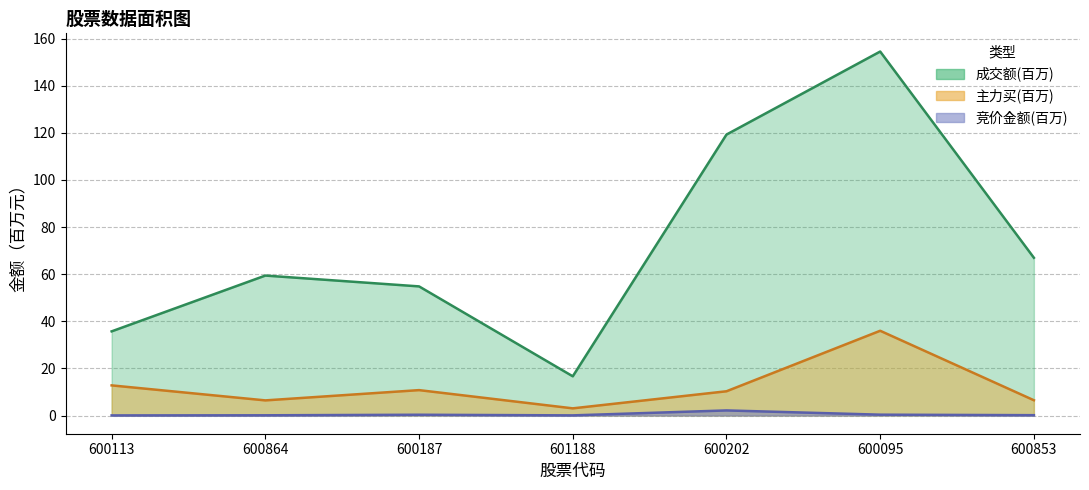

True or false: 主力买 has more than 1 interior local peaks.

True